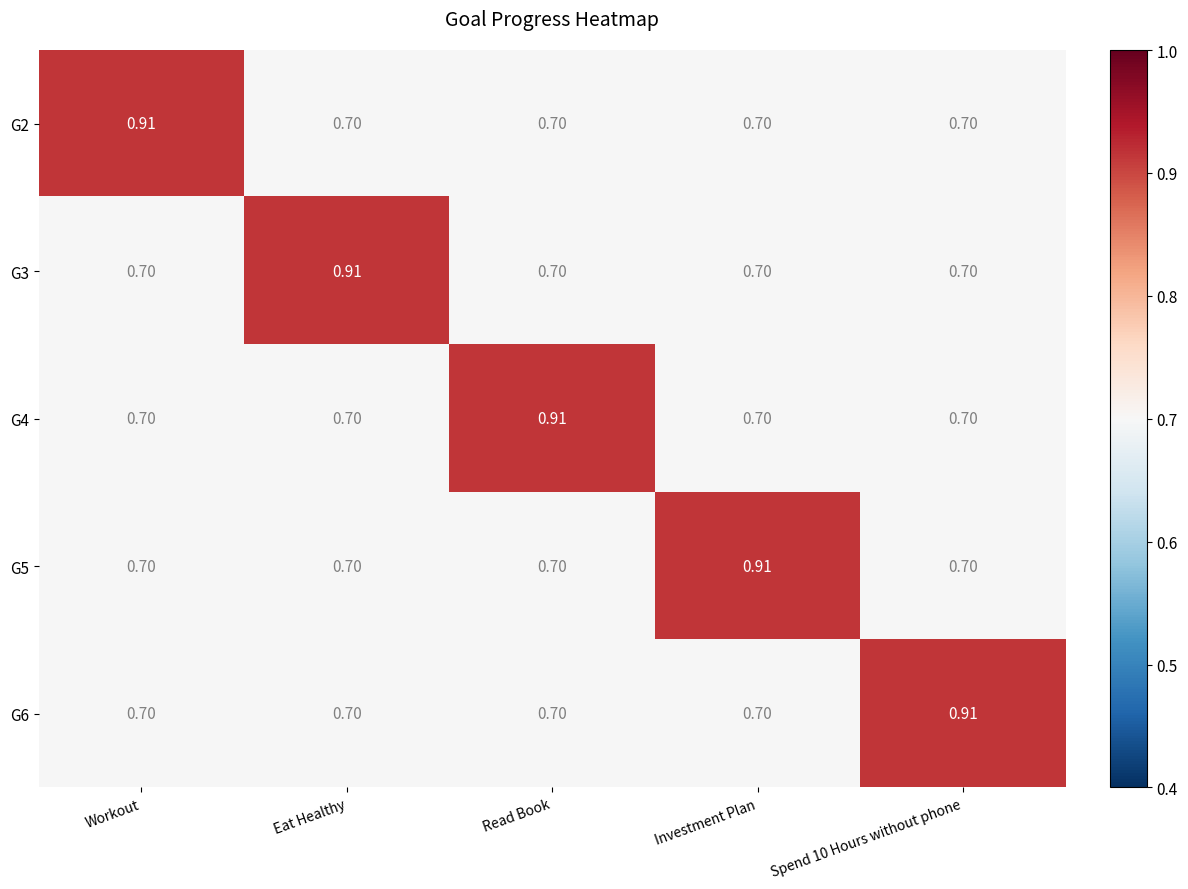

At which label does G4 reach its peak?

Read Book